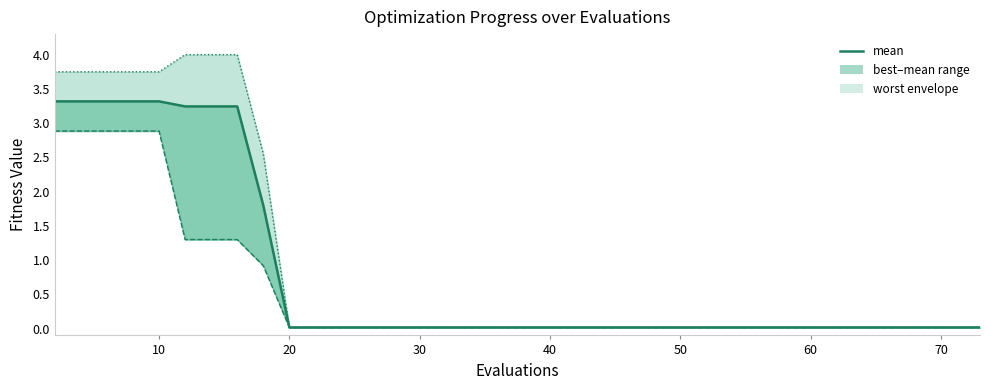

Which series has the widest spread of values?

worst